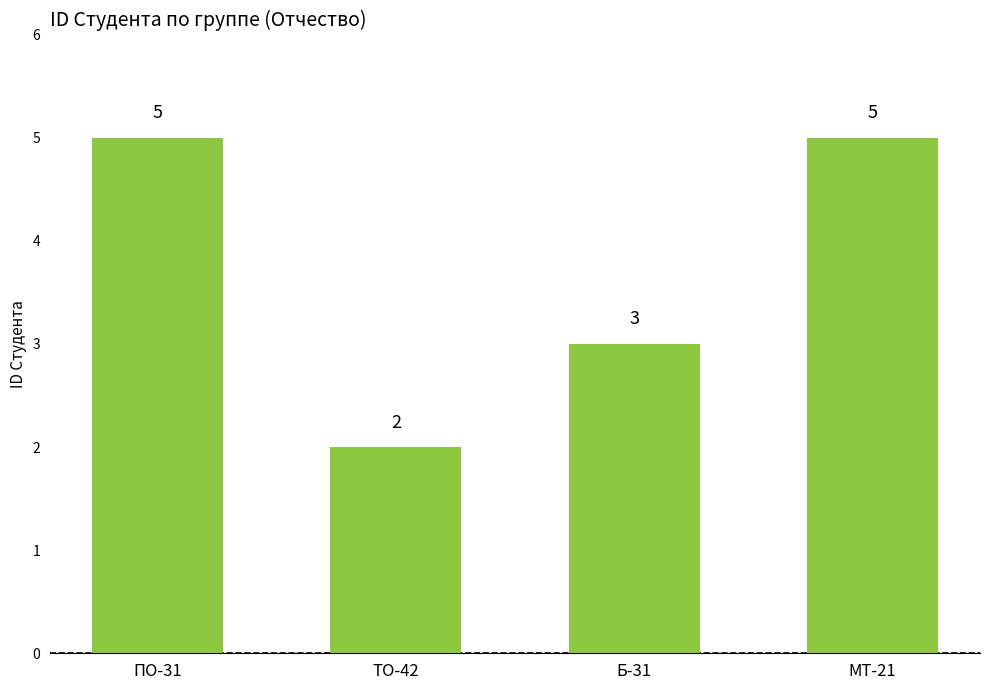

How many values are below 5?

2